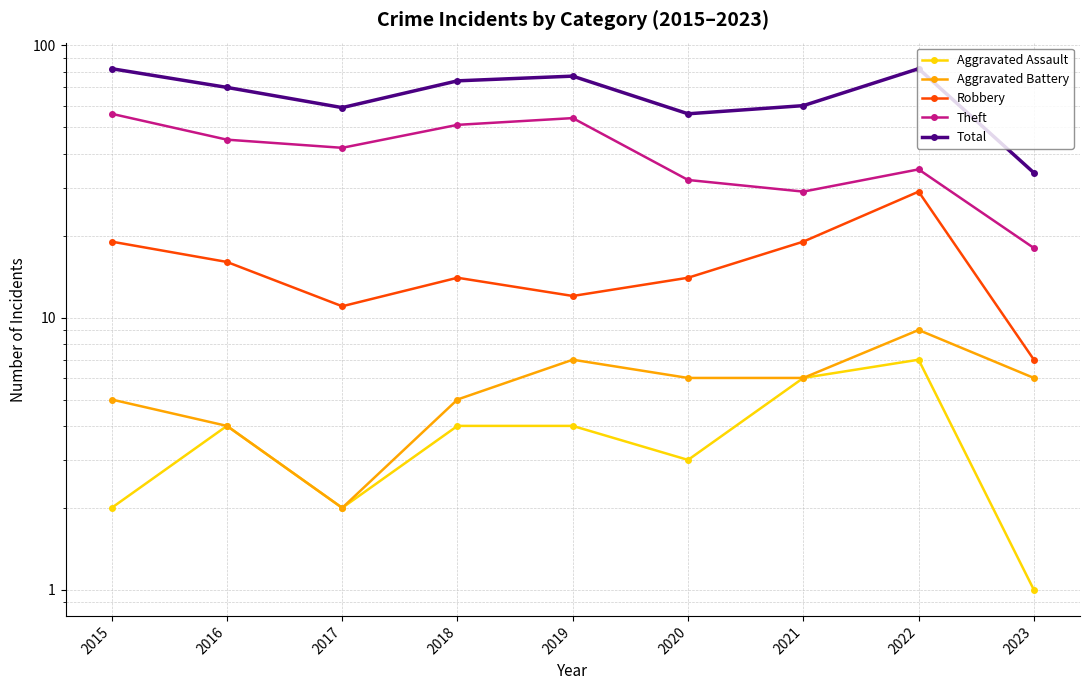

How many data points in Robbery are less than 14?

3